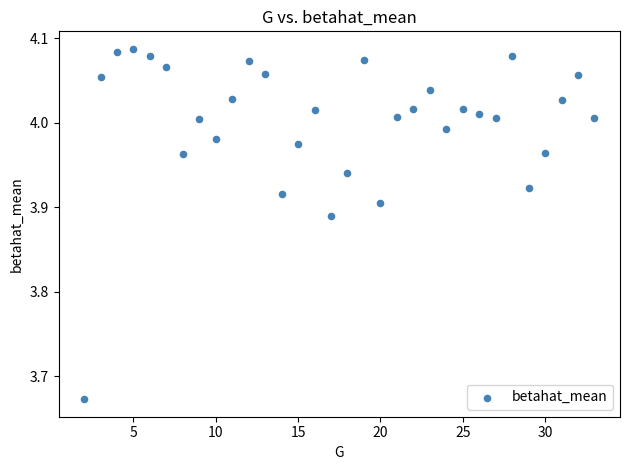

What is the range of X values (max minus min)?

31.0